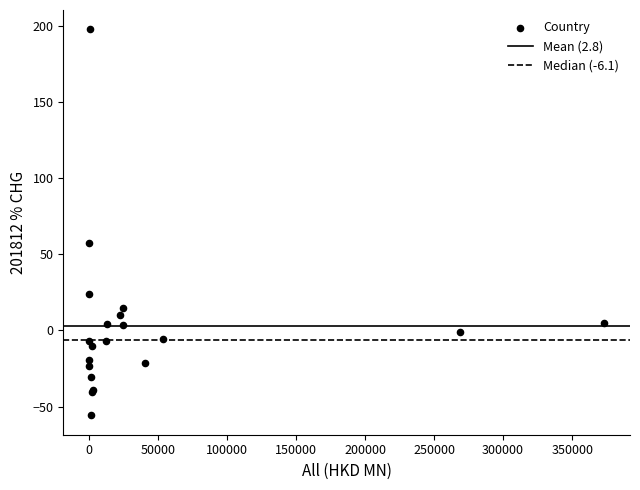

What Y value in the scatter plot is closest to 70?

57.2